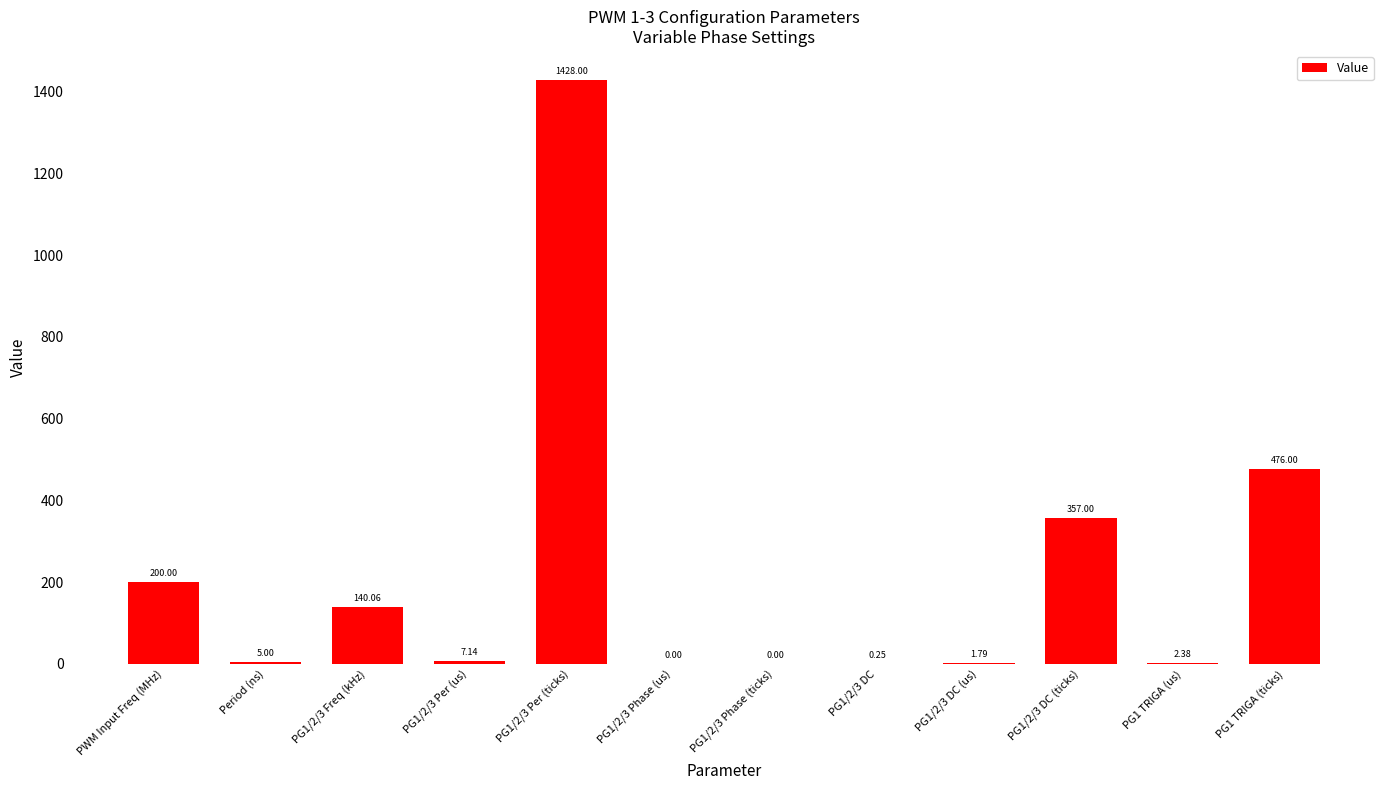

What is the change in value from PG1/2/3 Freq (kHz) to PG1/2/3 Per (ticks)?

+1287.9